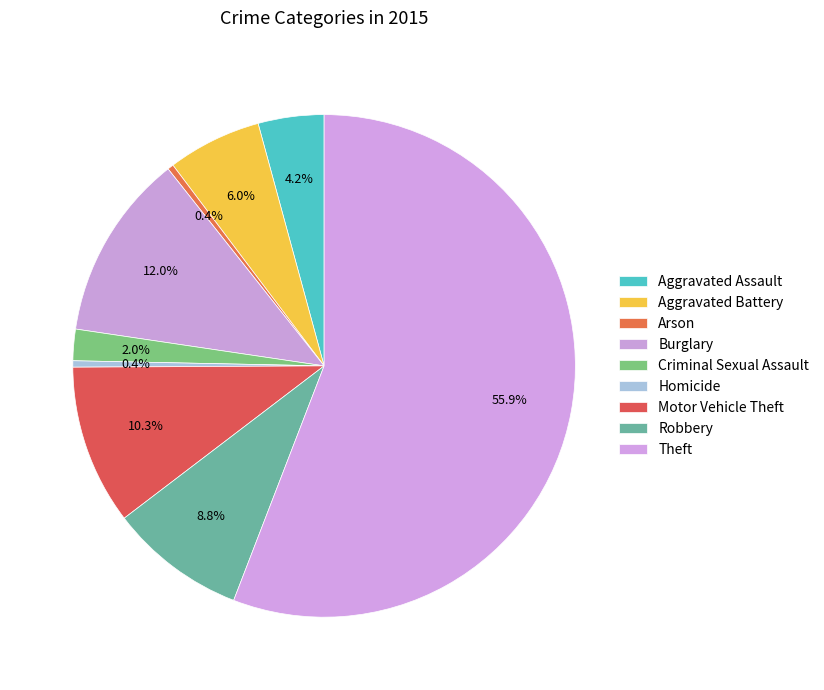

What is the total percentage of Motor Vehicle Theft and Burglary?

22.3%